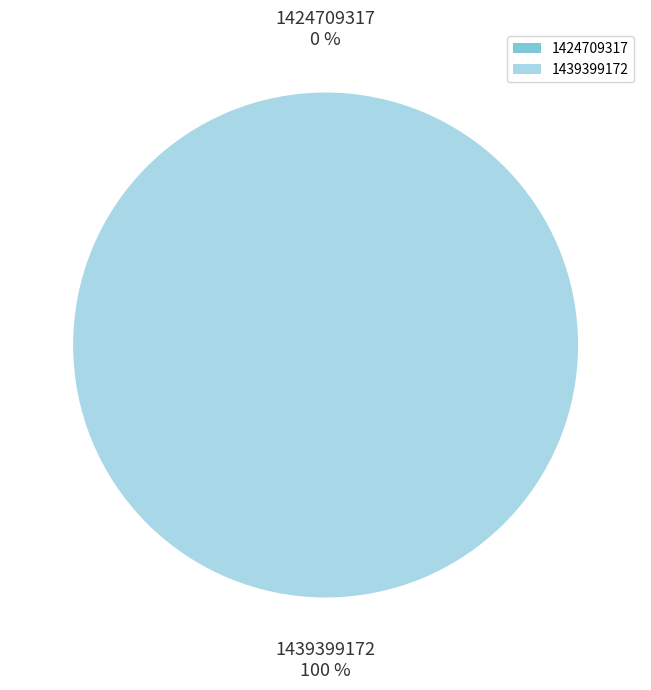

Is there a majority slice in this chart?

Yes